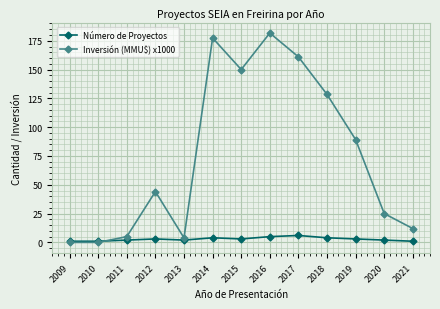

Which series has the widest spread of values?

Inversión (MMU$) x1000